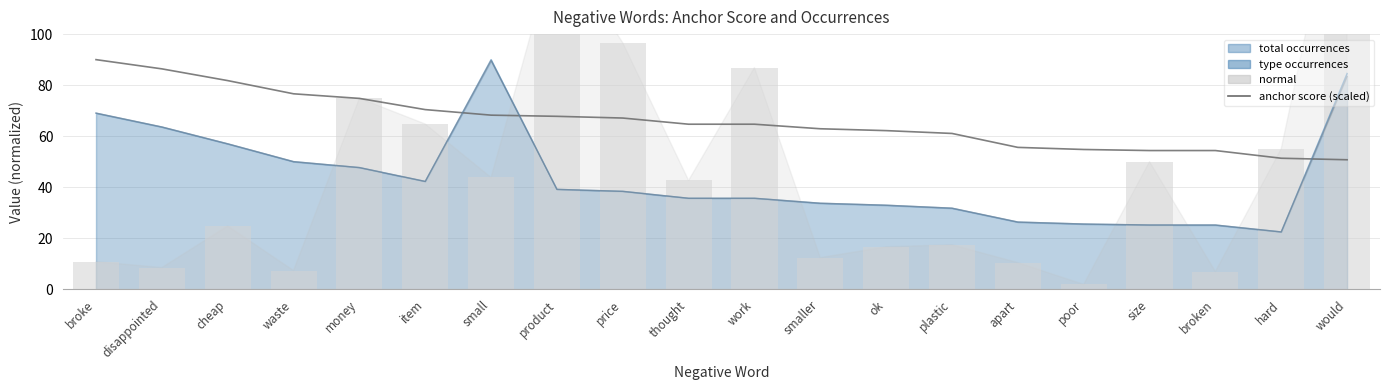

Is it true that the value at money is 112.1?

False